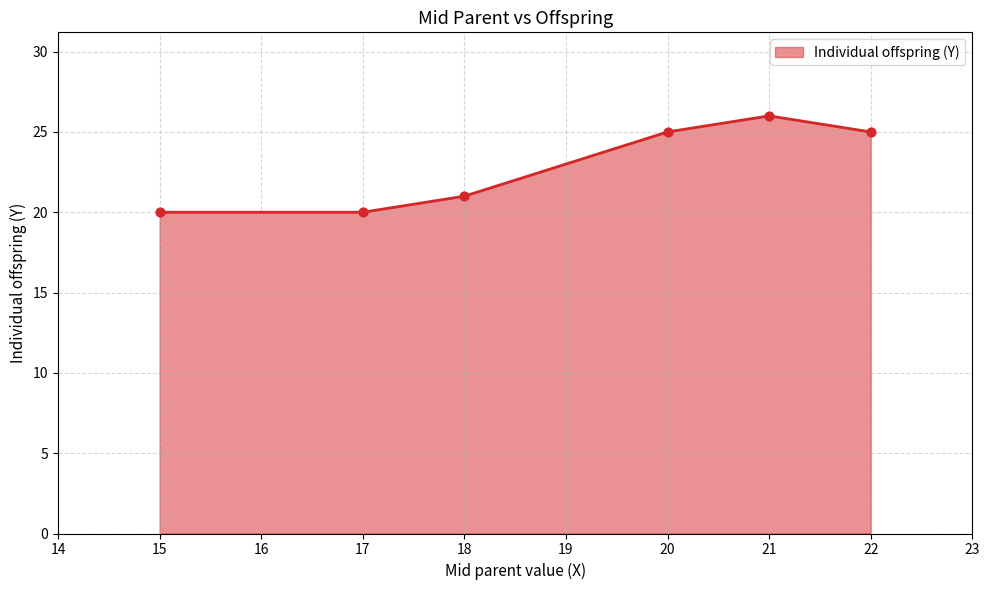

What is the change in value from 15 to 21?

+6